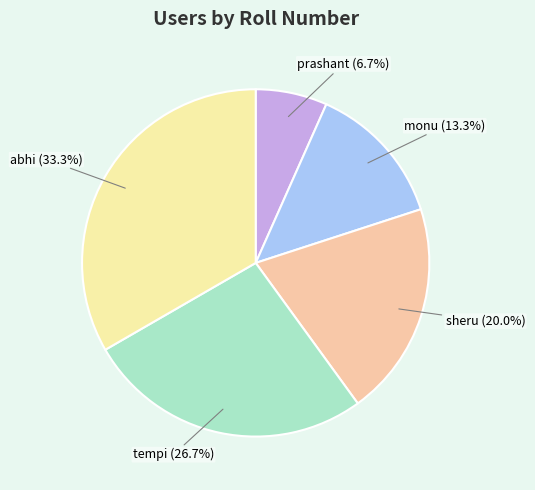

Do monu and sheru together represent more than half of the pie?

No